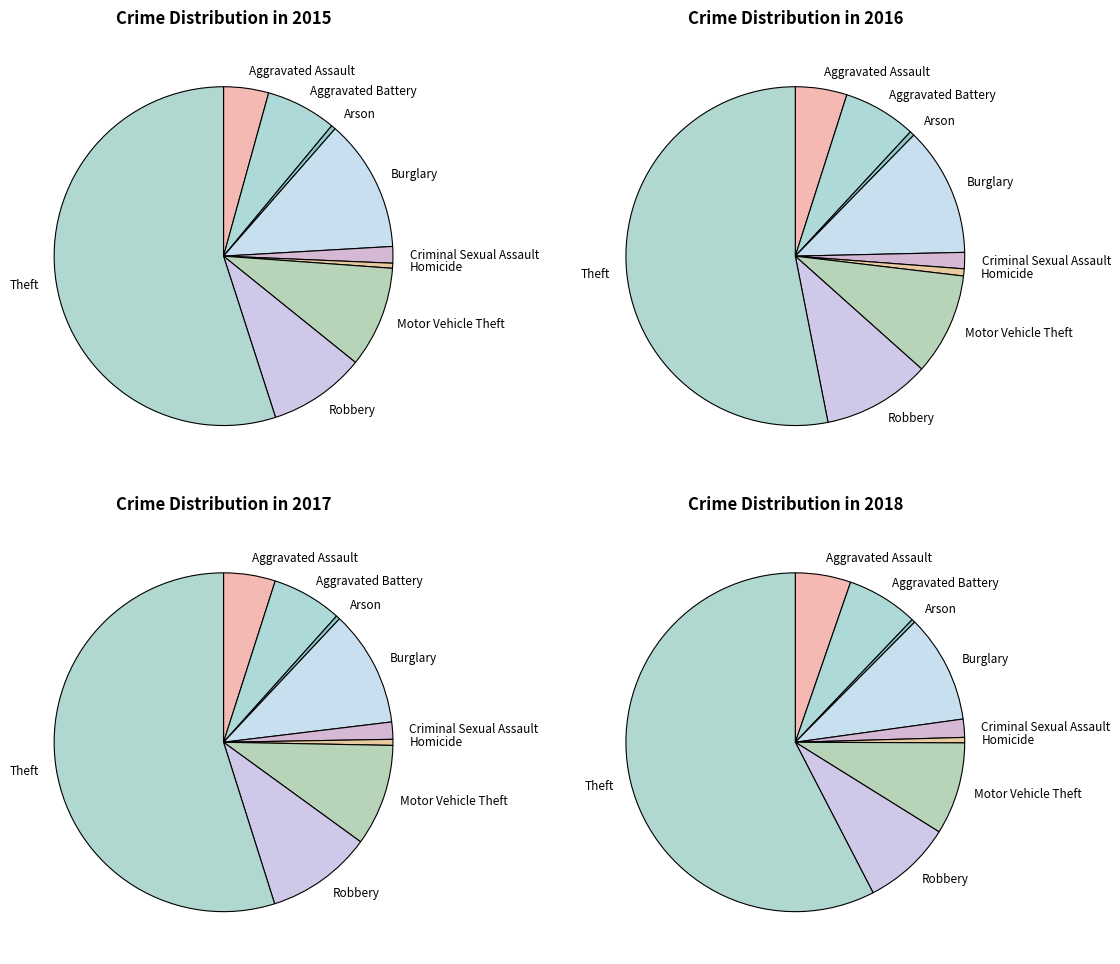

Which series has the widest spread of values?

2018